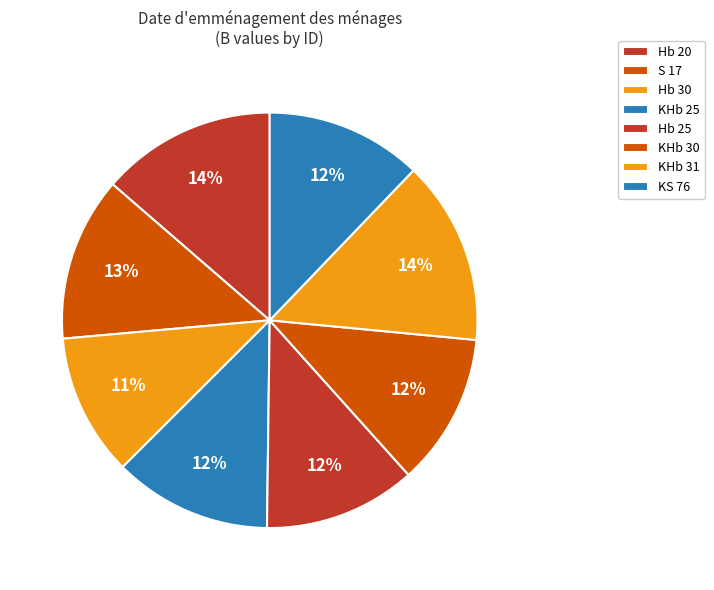

Is the sum of KHb 30 and KHb 31 greater than half?

No